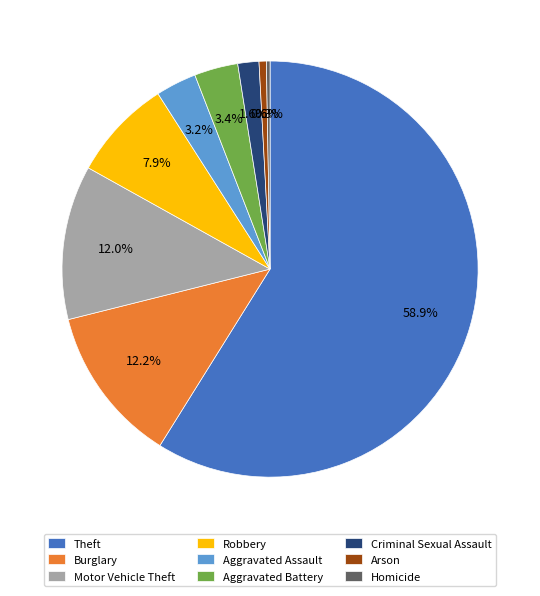

How much of the chart is everything except Homicide?

99.7%